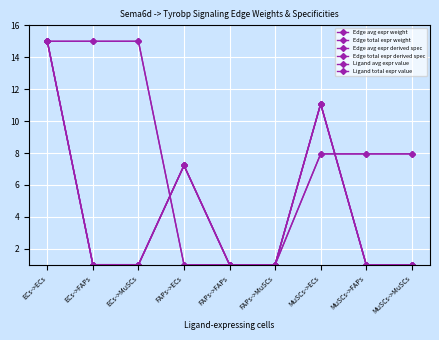

The value of Edge avg expr derived spec at FAPs->ECs is 7.2. True or false?

True